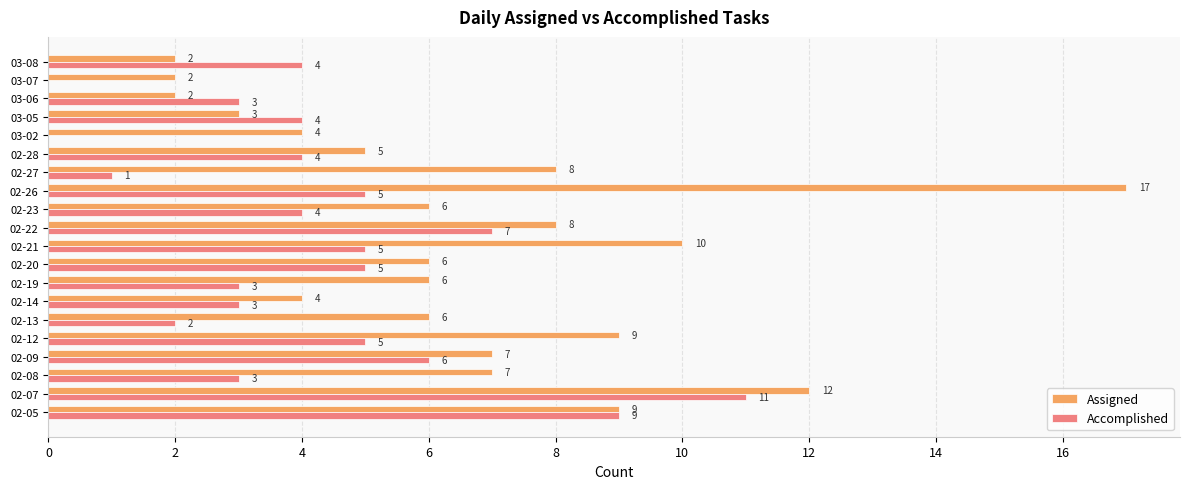

What is the total value across all series at 02-26?

22